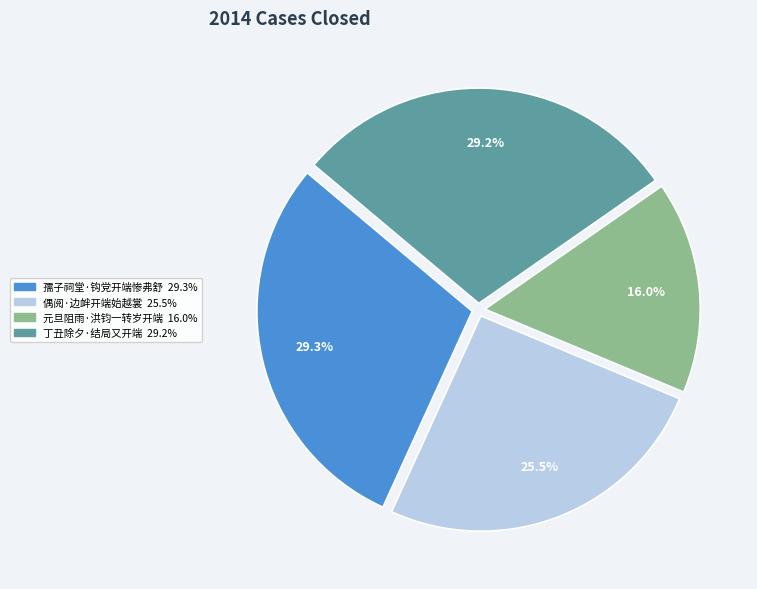

What is the smallest slice in the pie chart?

元旦阻雨·洪钧一转岁开端